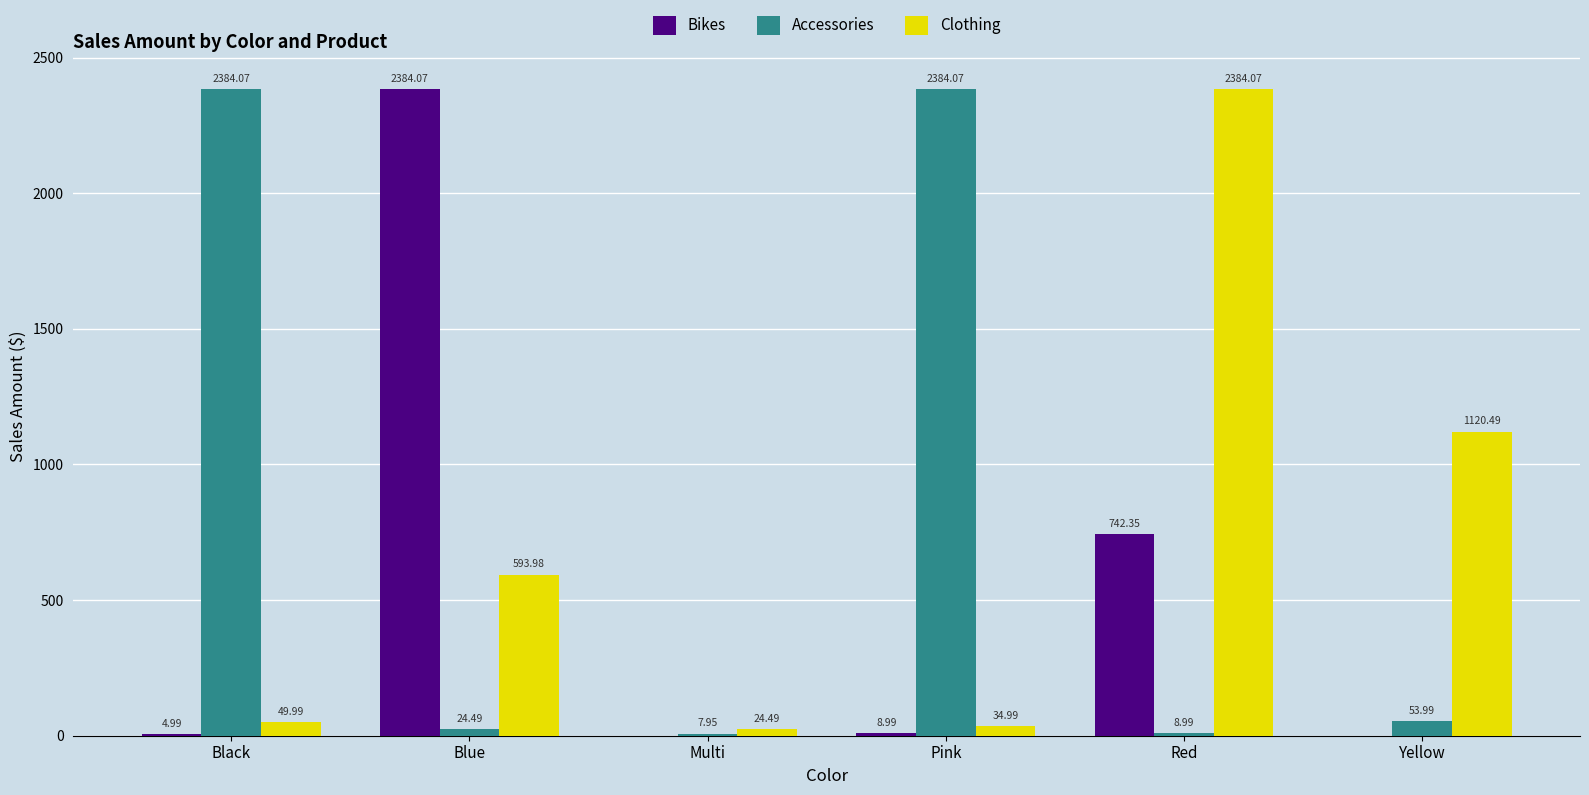

At which label does Clothing first exceed 593?

Blue